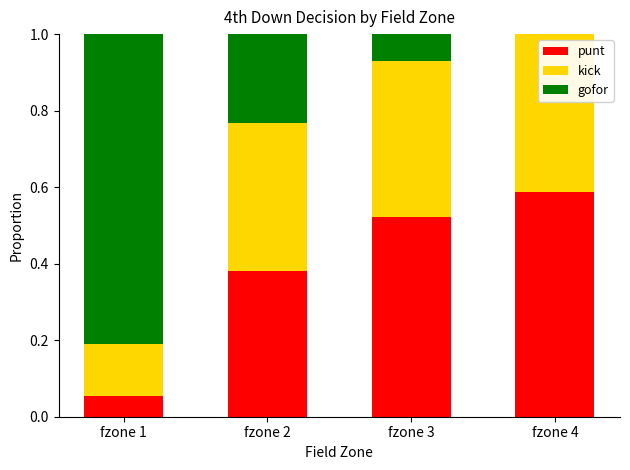

Does the chart contain stacked bars?

Yes